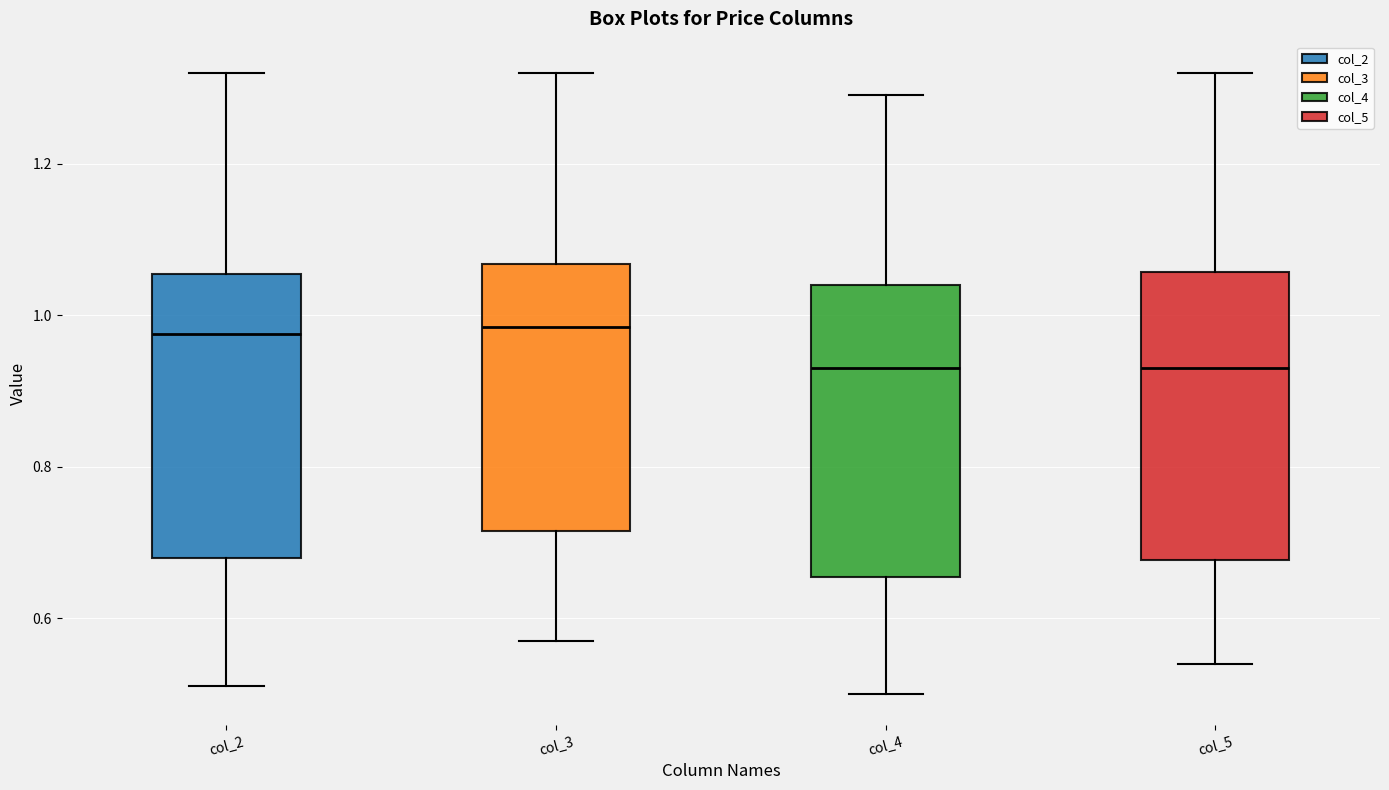

Reading left to right, read every box against the y-axis: the position of its median line, the range the box covers, and the ends of its whiskers. The values are not printed on the chart, so give them approximately, as read against the axis.

col_2: median 0.98, box 0.68 to 1.06, whiskers 0.52 to 1.32
col_3: median 0.98, box 0.72 to 1.06, whiskers 0.58 to 1.32
col_4: median 0.94, box 0.66 to 1.04, whiskers 0.50 to 1.30
col_5: median 0.94, box 0.68 to 1.06, whiskers 0.54 to 1.32